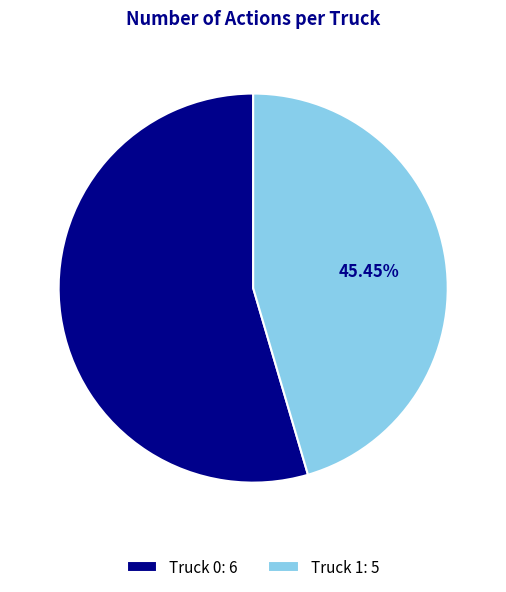

Combined, do Truck 1: 5 and Truck 0: 6 account for over 50%?

Yes